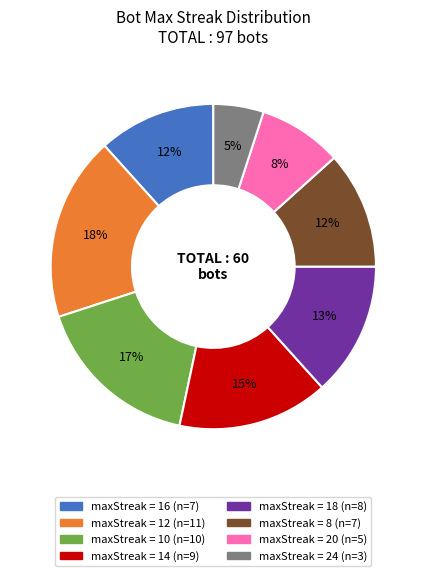

How many slices are in this pie chart?

8